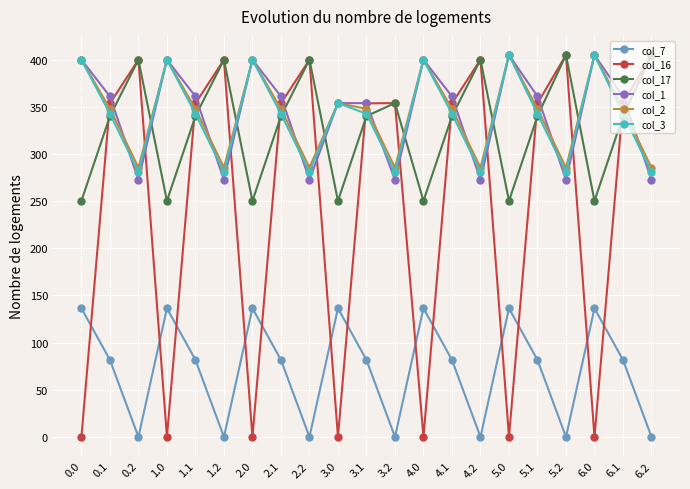

True or false: col_1 and col_7 intersect in this chart.

False